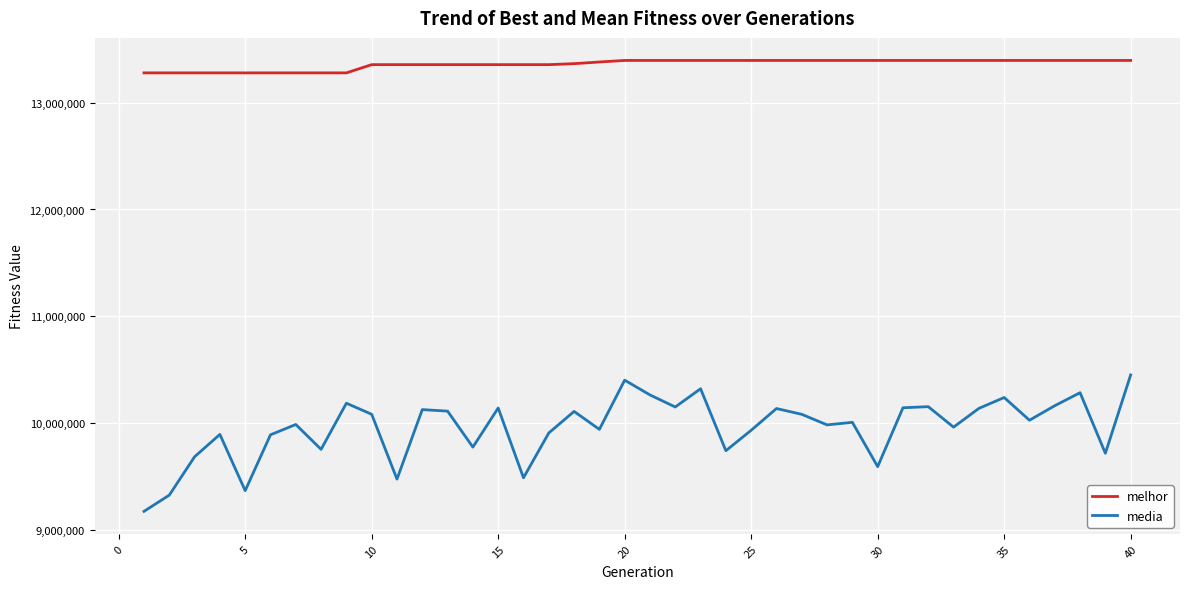

True or false: melhor and media cross at least once.

False